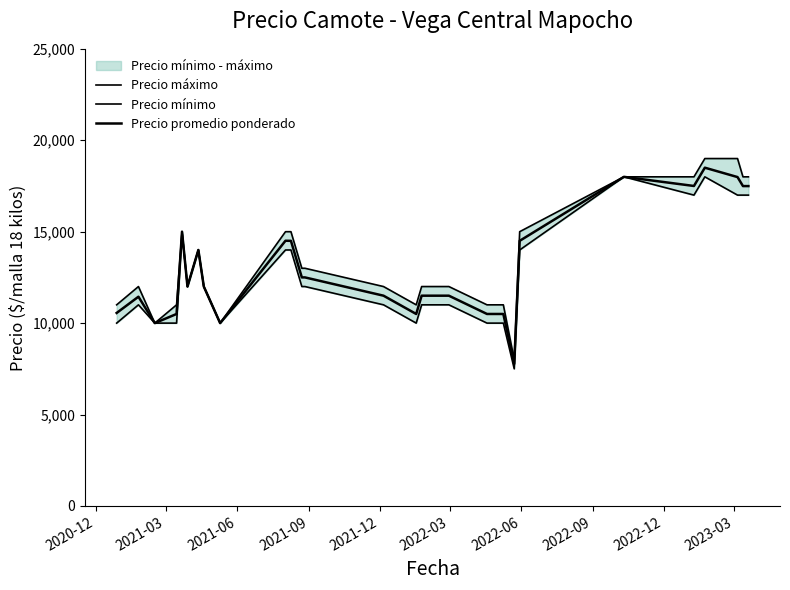

True or false: Precio promedio ponderado and Precio mínimo intersect in this chart.

False